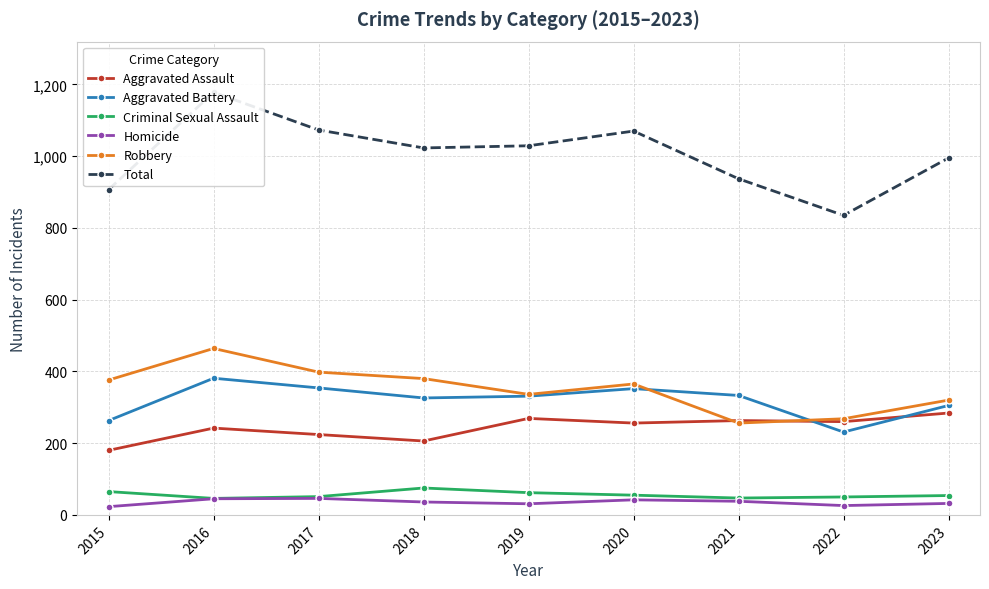

Reading left to right, transcribe all the data shown in this chart.

Aggravated Assault: 2015=180	2016=242	2017=224	2018=206	2019=269	2020=256	2021=263	2022=260	2023=284
Aggravated Battery: 2015=263	2016=381	2017=354	2018=326	2019=331	2020=352	2021=333	2022=231	2023=305
Criminal Sexual Assault: 2015=65	2016=46	2017=51	2018=75	2019=62	2020=55	2021=47	2022=50	2023=54
Homicide: 2015=23	2016=45	2017=46	2018=36	2019=31	2020=42	2021=38	2022=26	2023=32
Robbery: 2015=376	2016=464	2017=398	2018=380	2019=336	2020=365	2021=256	2022=268	2023=320
Total: 2015=907	2016=1178	2017=1073	2018=1023	2019=1029	2020=1070	2021=937	2022=835	2023=995